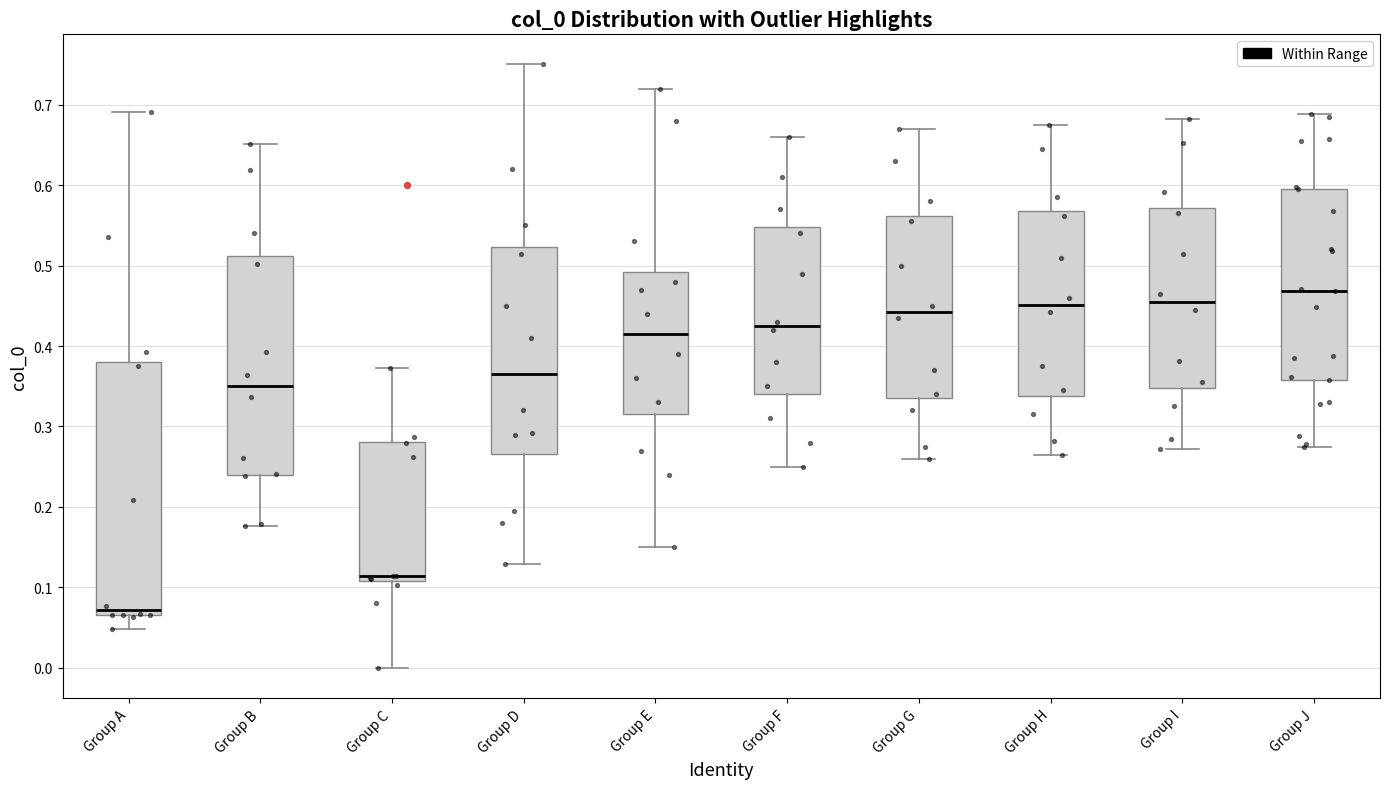

Reading left to right, read every box against the y-axis: the position of its median line, the range the box covers, and the ends of its whiskers. The values are not printed on the chart, so give them approximately, as read against the axis.

Group A: median 0.07 (just above the box's lower edge), box 0.07 to 0.38, whiskers 0.05 to 0.69
Group B: median 0.35, box 0.24 to 0.51, whiskers 0.18 to 0.65
Group C: median 0.11 (just above the box's lower edge), box 0.11 to 0.28, whiskers 0.00 to 0.37
Group D: median 0.37, box 0.27 to 0.52, whiskers 0.13 to 0.75
Group E: median 0.42, box 0.32 to 0.49, whiskers 0.15 to 0.72
Group F: median 0.43, box 0.34 to 0.55, whiskers 0.25 to 0.66
Group G: median 0.44, box 0.34 to 0.56, whiskers 0.26 to 0.67
Group H: median 0.45, box 0.34 to 0.57, whiskers 0.27 to 0.68
Group I: median 0.46, box 0.35 to 0.57, whiskers 0.27 to 0.68
Group J: median 0.47, box 0.36 to 0.60, whiskers 0.28 to 0.69